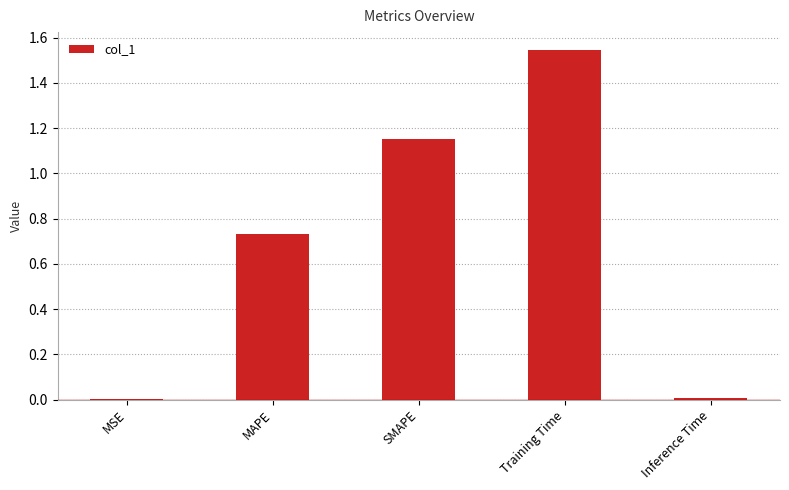

Are the bars horizontal?

No